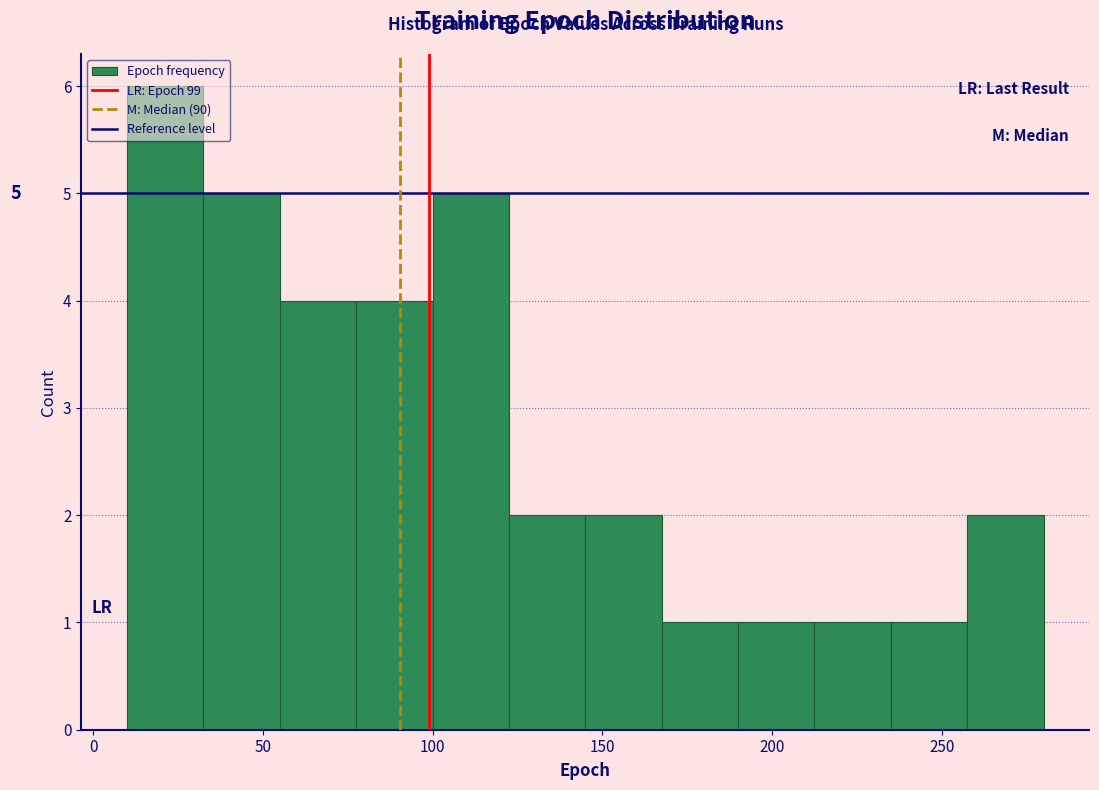

Over which range of the x-axis is the bar tallest?

10.0 to 32.5